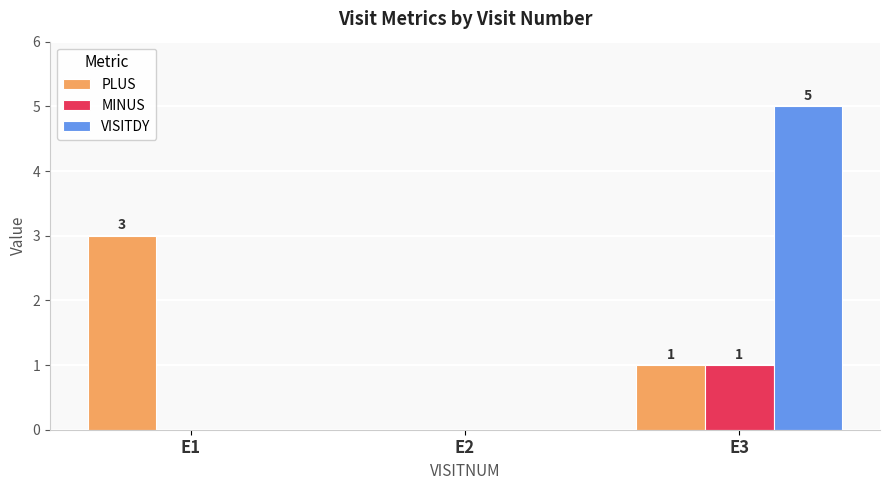

Reading left to right, transcribe all the data shown in this chart.

PLUS: E1=3	E2=0	E3=1
MINUS: E1=0	E2=0	E3=1
VISITDY: E1=0	E2=0	E3=5